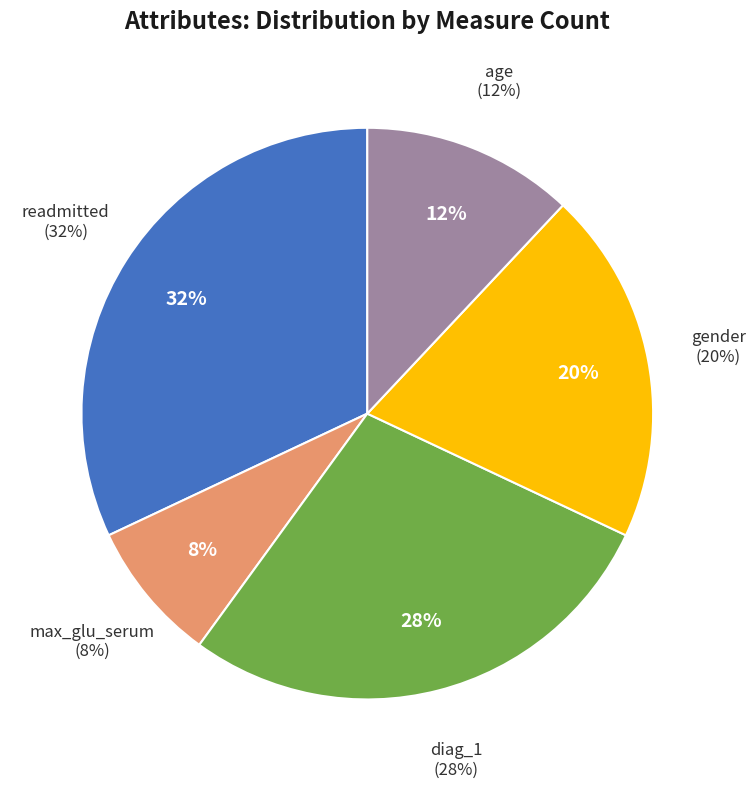

The diag_1 slice represents 28% of the pie. True or false?

True